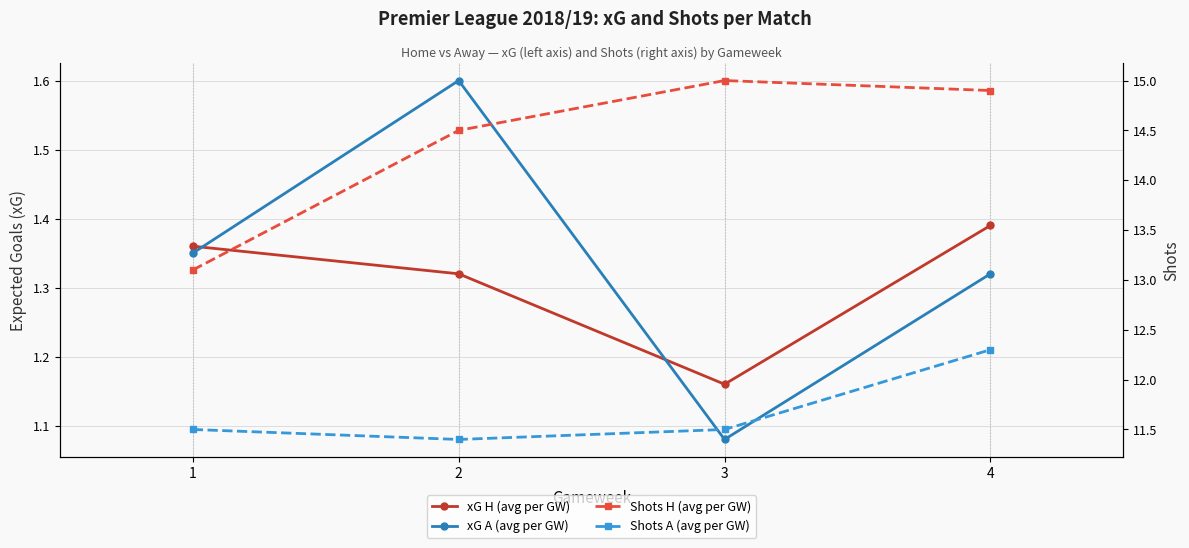

What is the sum of the xG H values at 1 and 3?

2.5